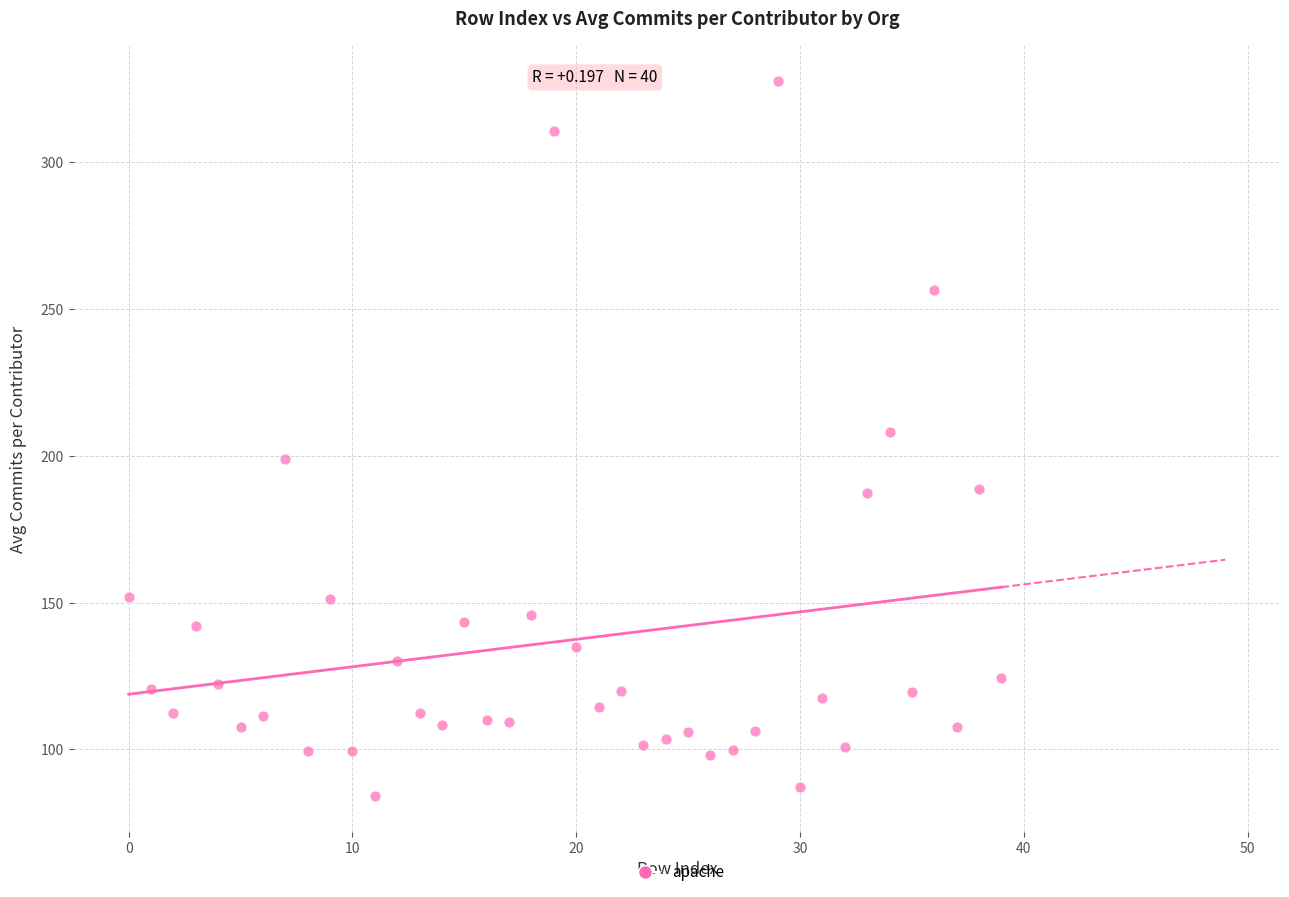

What is the range of Y values (max minus min)?

243.5